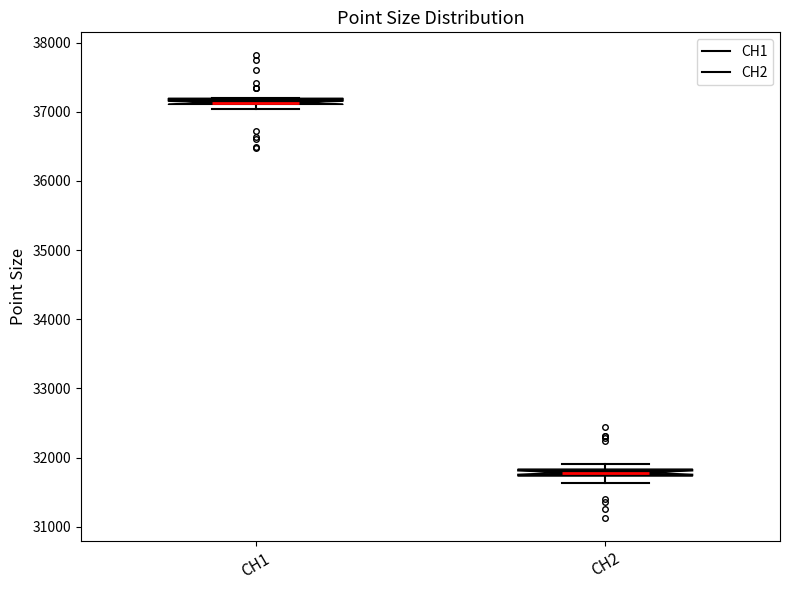

Where is the upper edge of the box for CH1 on the y-axis? The values are not printed on the chart, so give them approximately, as read against the axis.

37200